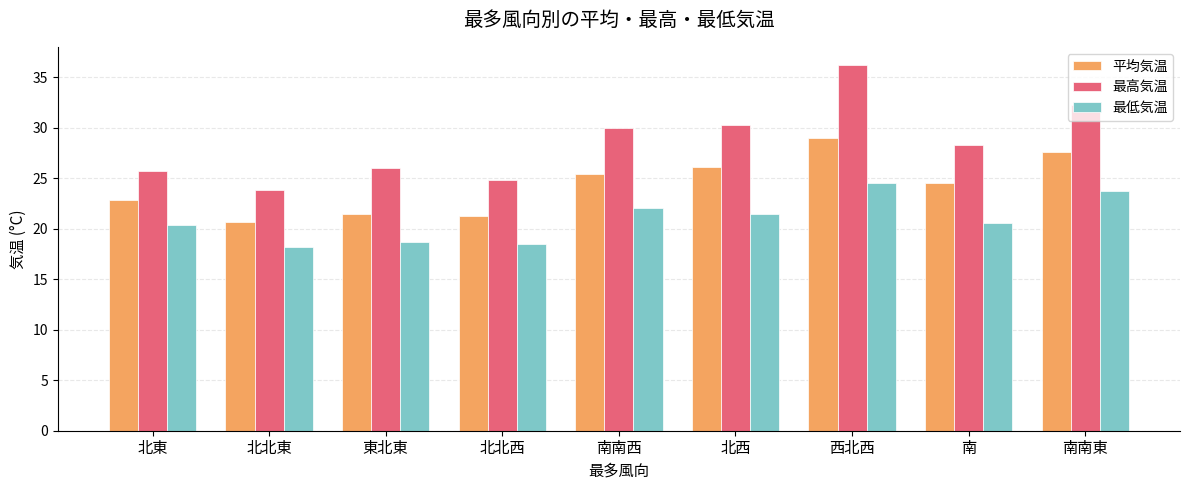

True or false: 最低気温 has a value of 31.8 at 南.

False